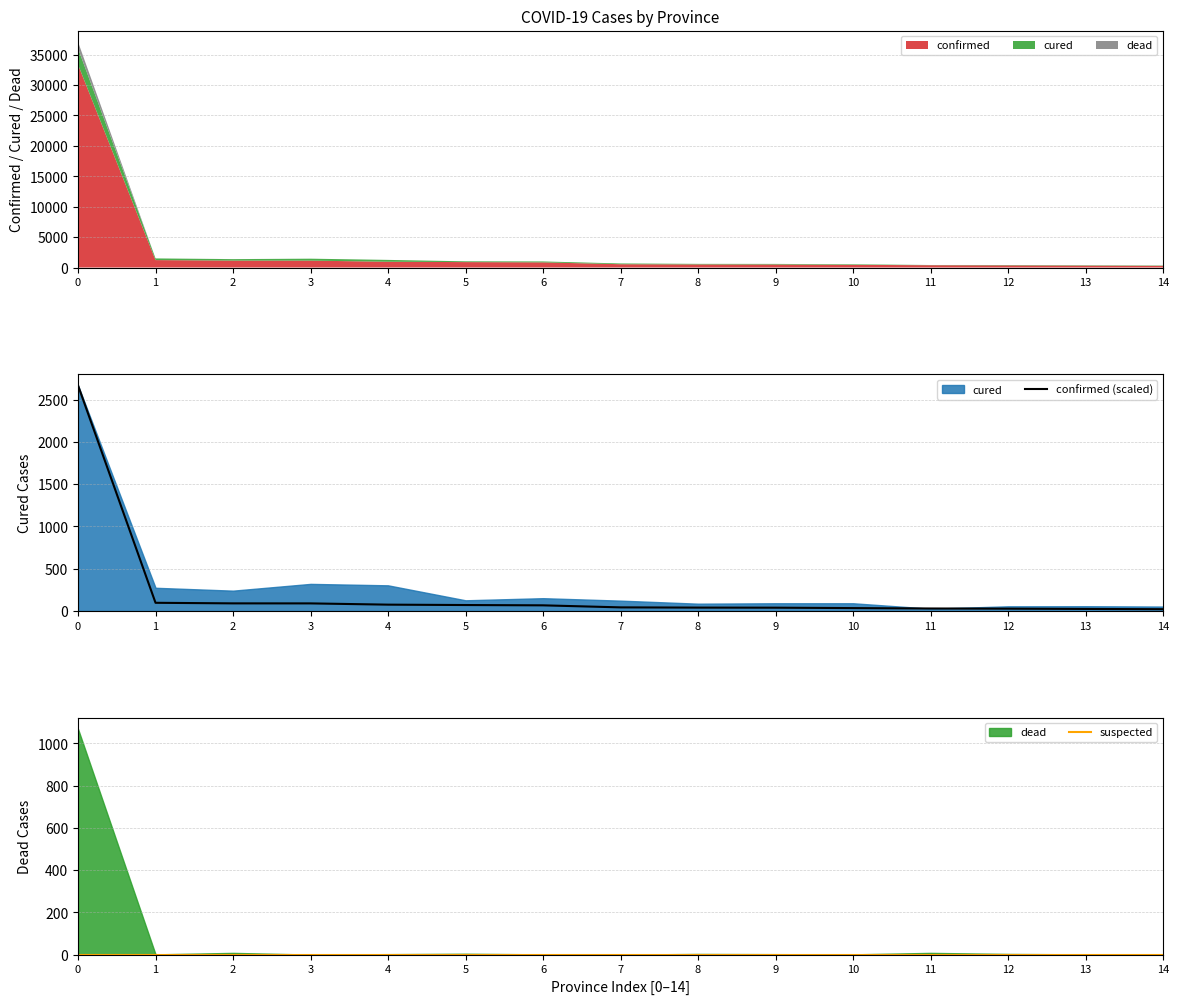

At how many categories does at least one series exceed 636?

1